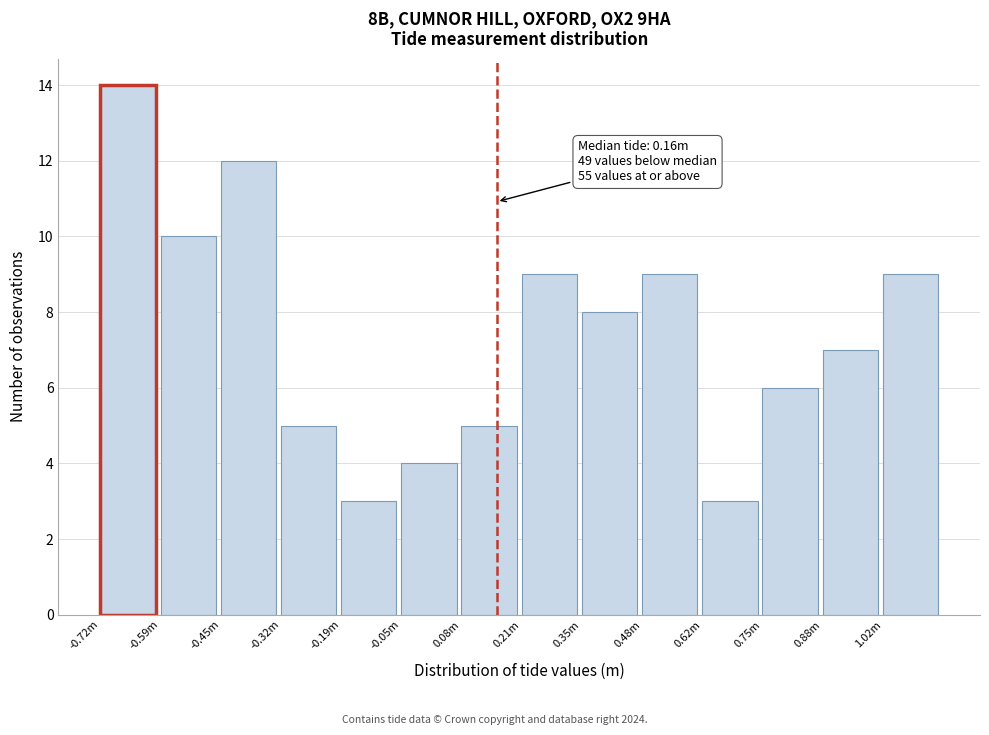

Reading left to right, transcribe all the data shown in this chart.

-0.72m=14	-0.59m=10	-0.45m=12	-0.32m=5	-0.19m=3	-0.05m=4	0.08m=5	0.21m=9	0.35m=8	0.48m=9	0.62m=3	0.75m=6	0.88m=7	1.02m=9